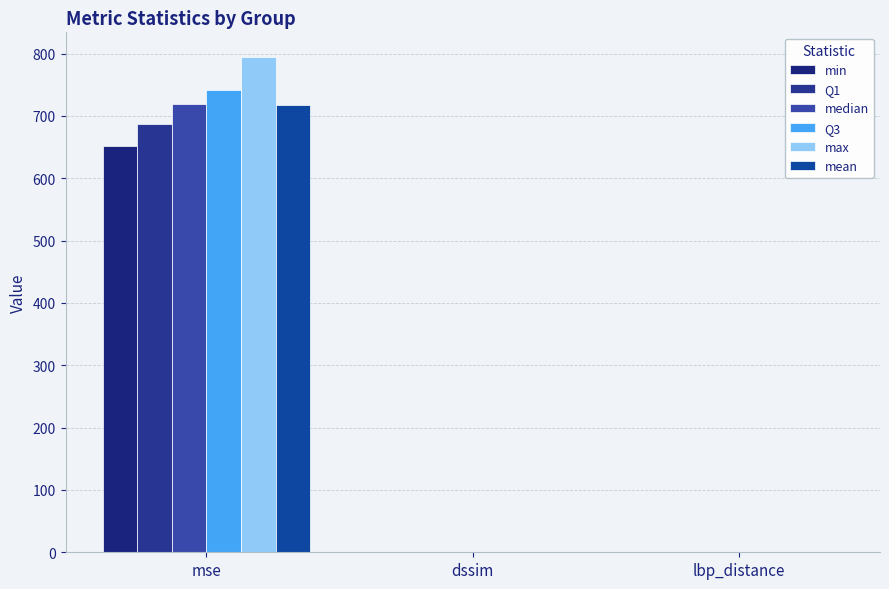

Is it true that max equals 794.4 at mse?

True